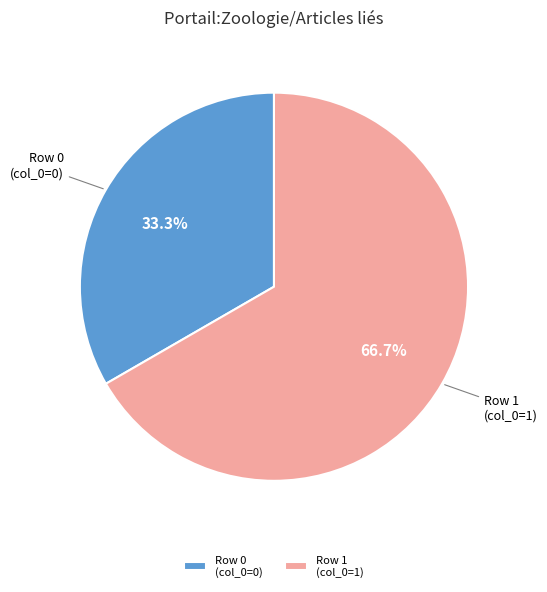

Which slice is the smallest?

Row 0 (col_0=0)